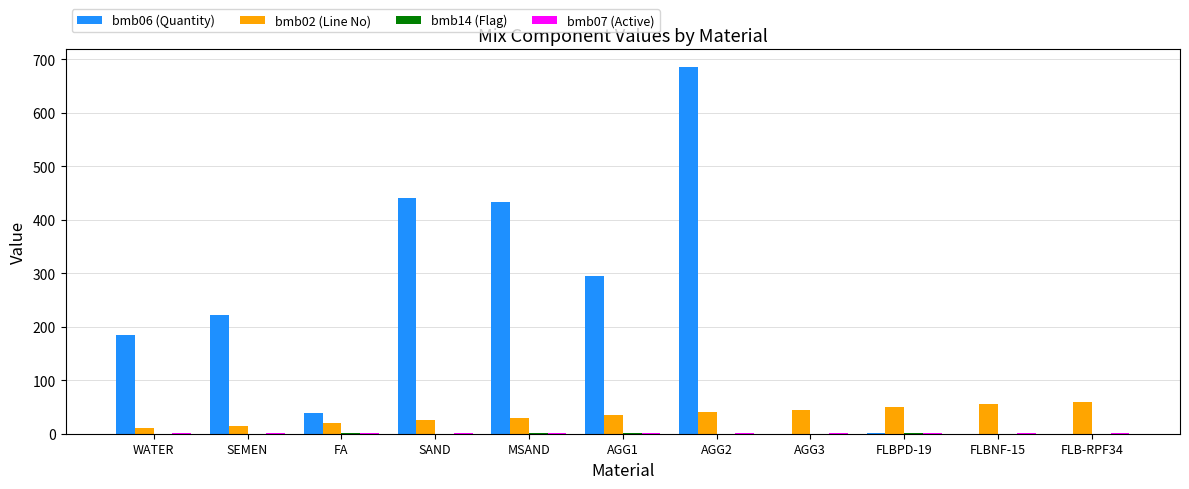

What is the maximum value shown in the chart?

685.0